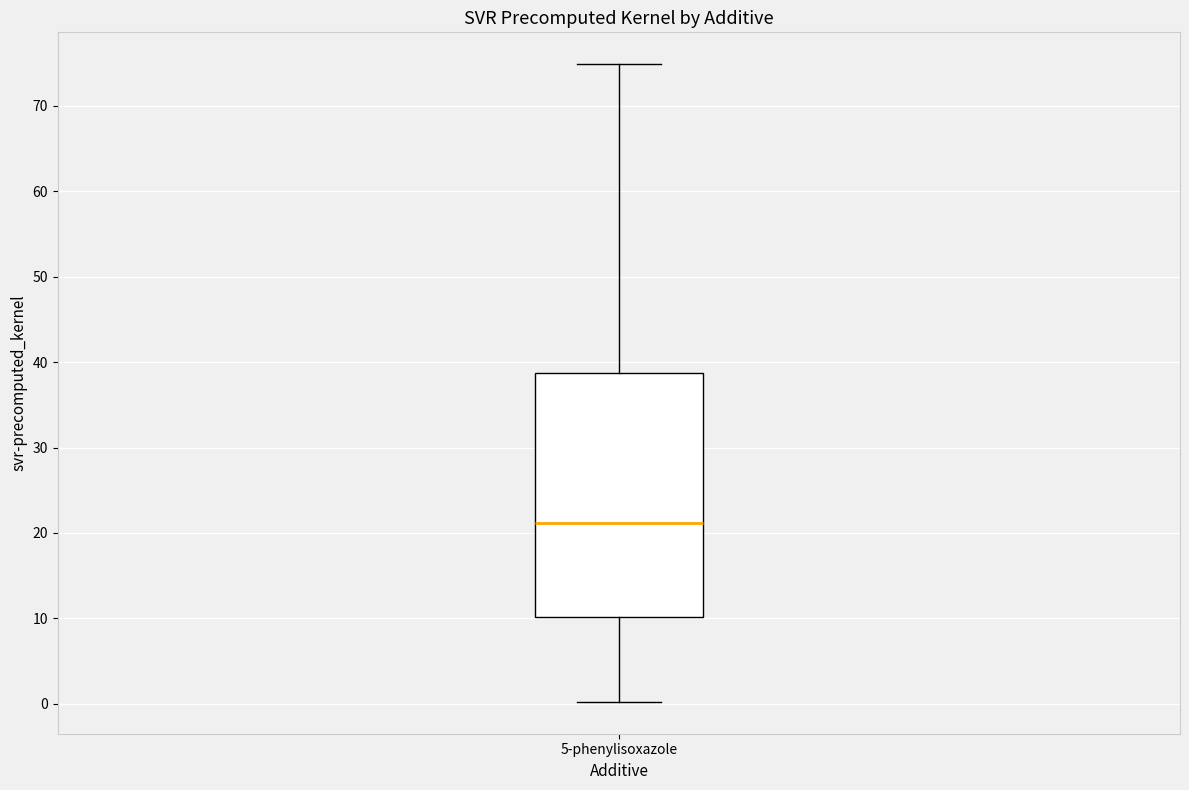

Where is the upper edge of the box for 5-phenylisoxazole on the y-axis? The values are not printed on the chart, so give them approximately, as read against the axis.

39